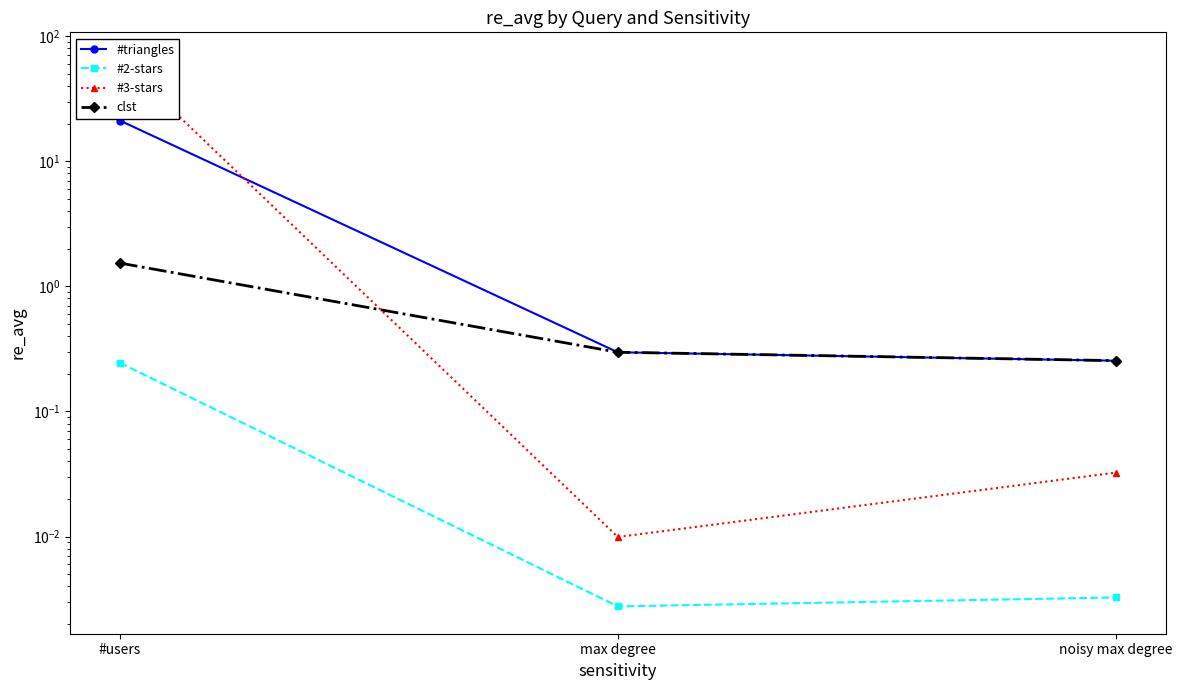

What is the label of the 2nd point from the right?

max degree